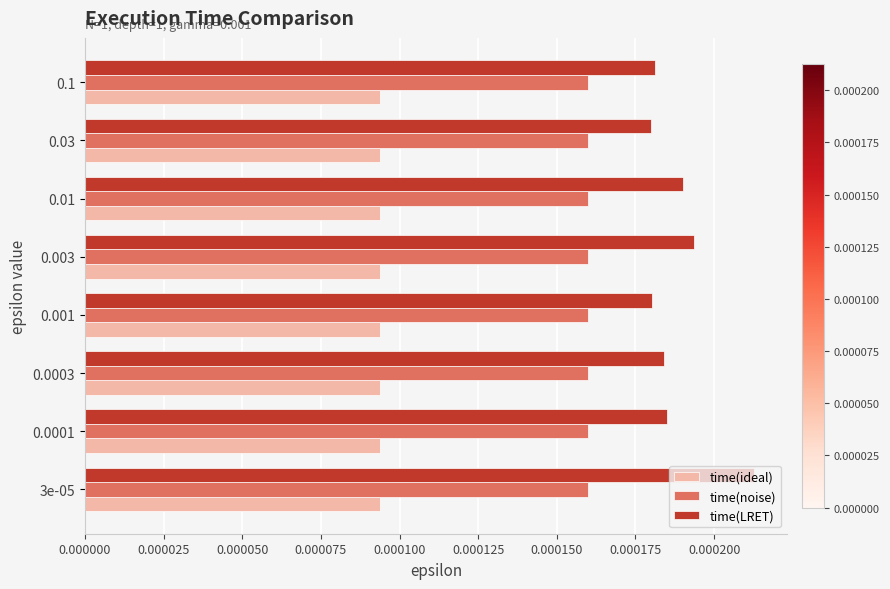

At 0.03, list the series in order from largest to smallest.

time(LRET), time(noise), time(ideal)